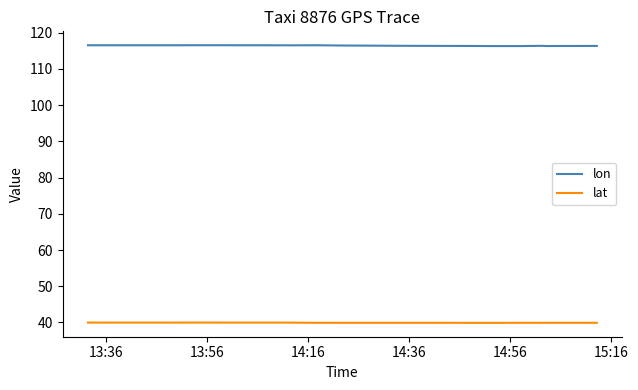

What is the sum of the lat values at 14:16 and 14:36?

79.9